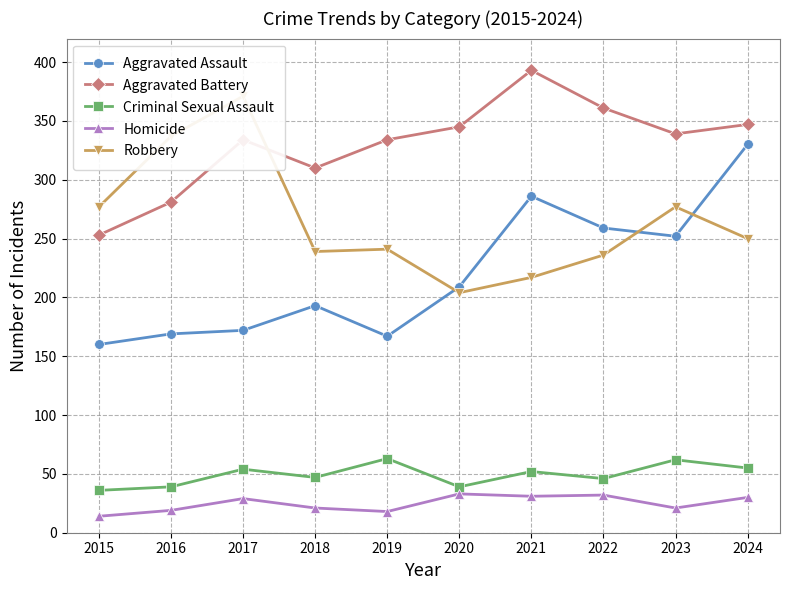

Is the value of Aggravated Battery at 2020 greater than the value of Homicide at 2024?

Yes